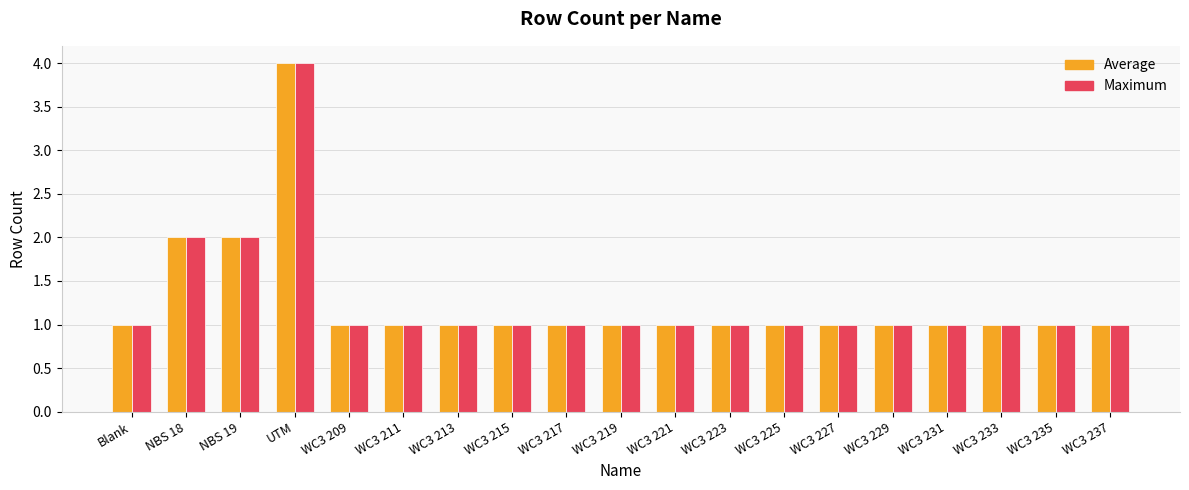

What is the greatest value displayed?

4